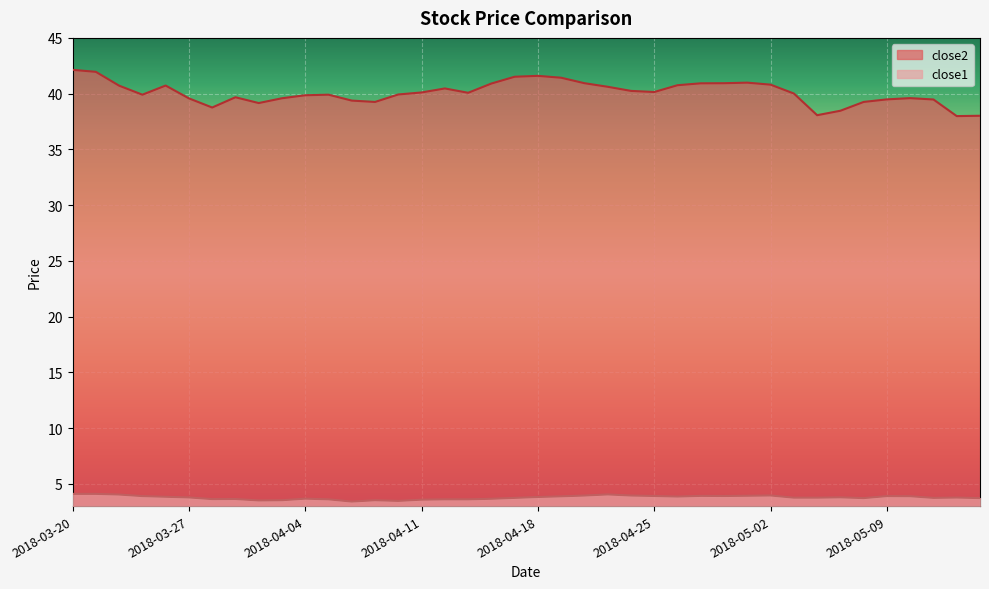

Reading right to left, transcribe all the data shown in this chart.

close2: 2018-05-15=38.0	2018-05-14=38.0	2018-05-11=39.5	2018-05-10=39.6	2018-05-09=39.5	2018-05-08=39.3	2018-05-07=38.5	2018-05-04=38.1	2018-05-03=40.0	2018-05-02=40.8	2018-05-01=41.0	2018-04-30=40.9	2018-04-27=40.9	2018-04-26=40.8	2018-04-25=40.1	2018-04-24=40.2	2018-04-23=40.6	2018-04-20=40.9	2018-04-19=41.4	2018-04-18=41.6	2018-04-17=41.5	2018-04-16=40.9	2018-04-13=40.1	2018-04-12=40.5	2018-04-11=40.1	2018-04-10=39.9	2018-04-09=39.3	2018-04-06=39.4	2018-04-05=39.9	2018-04-04=39.9	2018-04-03=39.6	2018-04-02=39.2	2018-03-29=39.7	2018-03-28=38.8	2018-03-27=39.6	2018-03-26=40.7	2018-03-23=39.9	2018-03-22=40.7	2018-03-21=42.0	2018-03-20=42.1
close1: 2018-05-15=3.7	2018-05-14=3.8	2018-05-11=3.7	2018-05-10=3.9	2018-05-09=3.9	2018-05-08=3.7	2018-05-07=3.8	2018-05-04=3.8	2018-05-03=3.8	2018-05-02=4.0	2018-05-01=3.9	2018-04-30=3.9	2018-04-27=3.9	2018-04-26=3.9	2018-04-25=3.9	2018-04-24=3.9	2018-04-23=4.0	2018-04-20=3.9	2018-04-19=3.9	2018-04-18=3.8	2018-04-17=3.7	2018-04-16=3.7	2018-04-13=3.6	2018-04-12=3.6	2018-04-11=3.6	2018-04-10=3.5	2018-04-09=3.5	2018-04-06=3.4	2018-04-05=3.6	2018-04-04=3.7	2018-04-03=3.5	2018-04-02=3.5	2018-03-29=3.6	2018-03-28=3.6	2018-03-27=3.8	2018-03-26=3.8	2018-03-23=3.9	2018-03-22=4.0	2018-03-21=4.1	2018-03-20=4.1